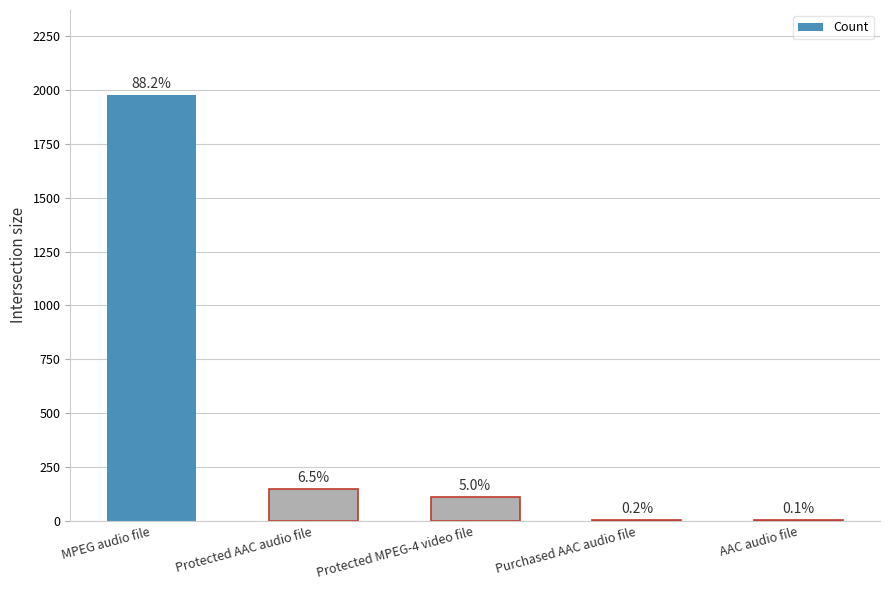

Where is the data nearest to the value 989?

Protected AAC audio file